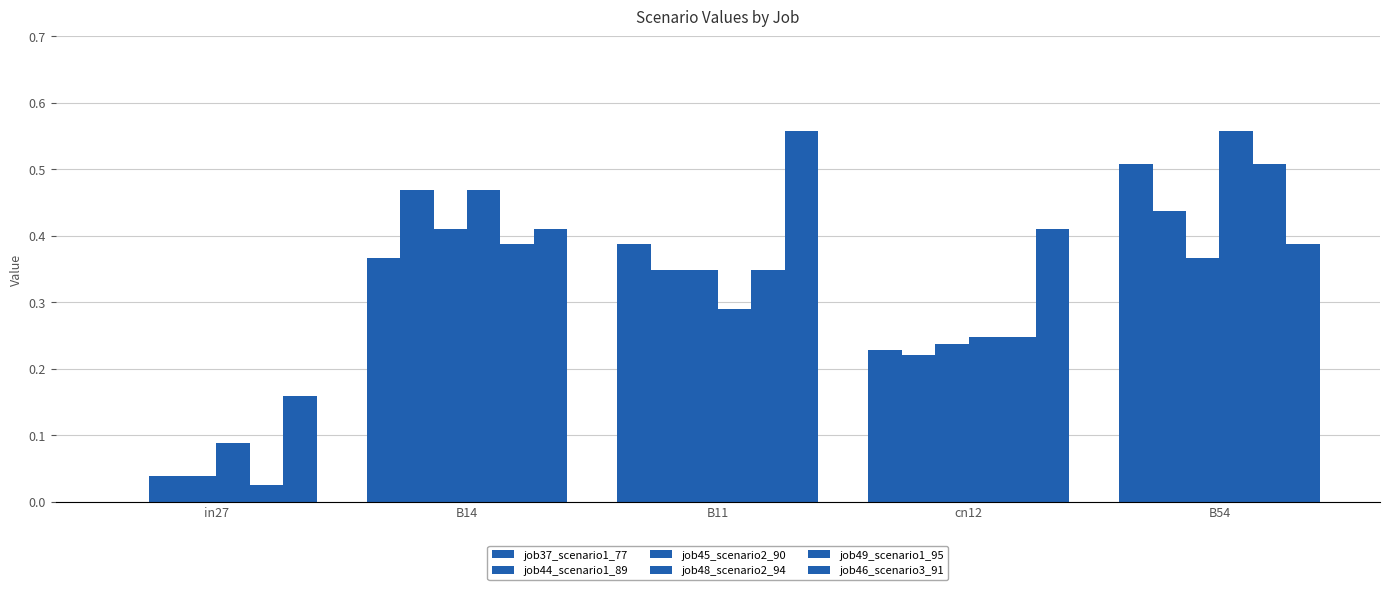

What is the label of the 5th bar from the left?

B54